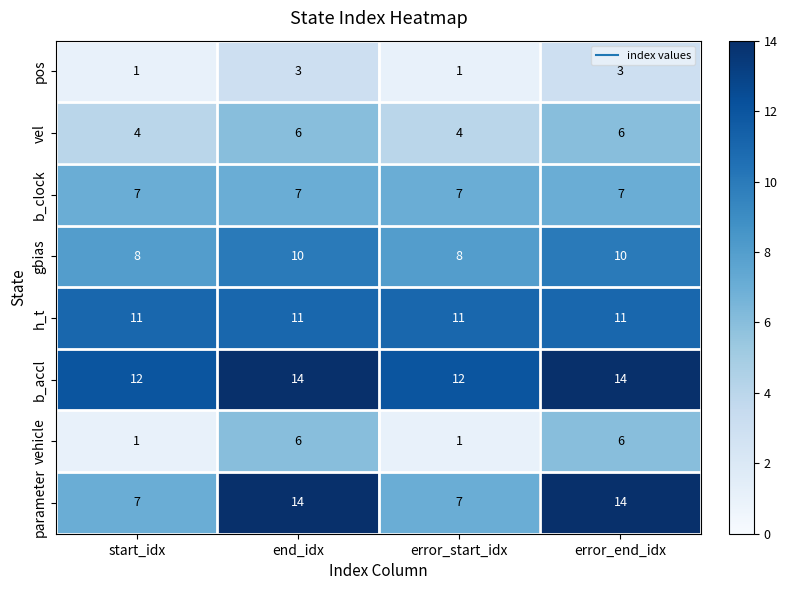

What is the sum of the vel values at error_end_idx and error_start_idx?

10